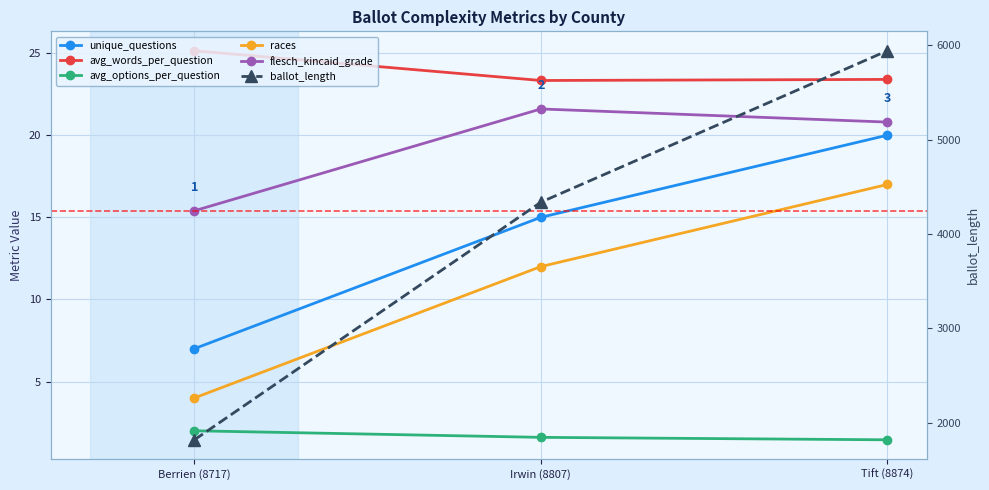

What are all the series names shown in the legend?

unique_questions, avg_words_per_question, avg_options_per_question, races, flesch_kincaid_grade, ballot_length